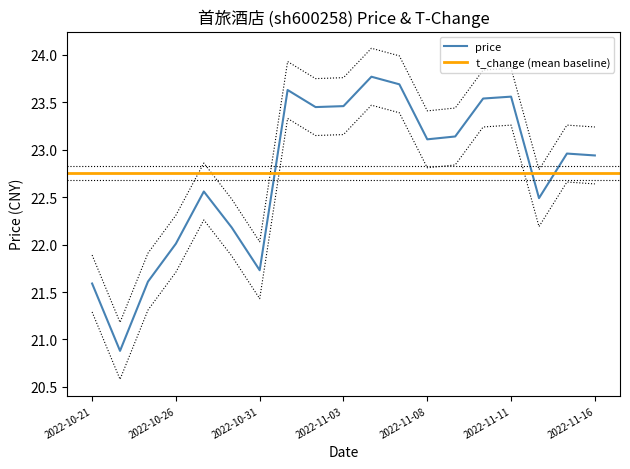

At which category does the data reach its first local peak?

2022-10-27